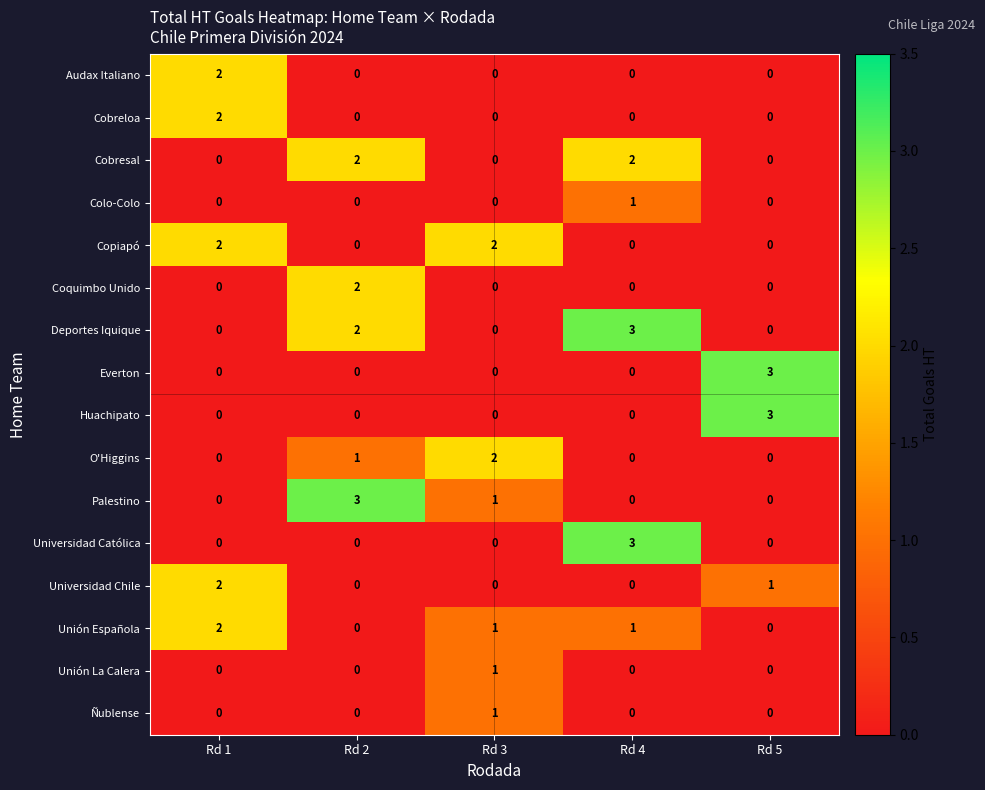

Is it true that Deportes Iquique equals 2 at Rd 3?

False